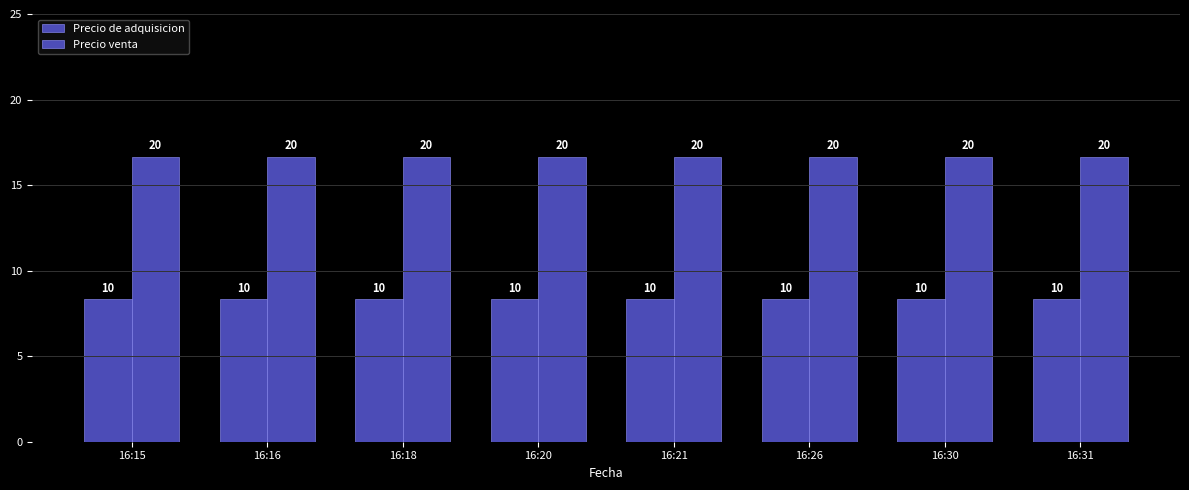

Which series has the largest range (max minus min)?

Precio de adquisicion